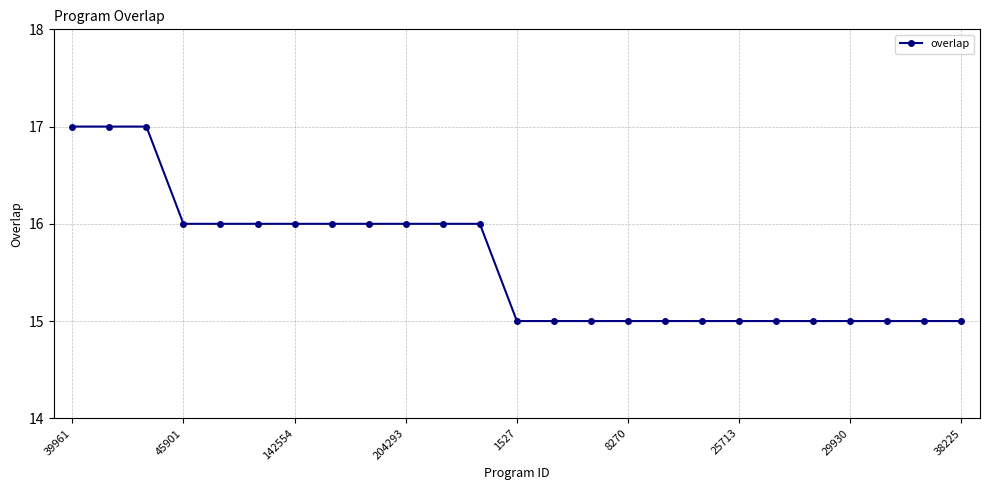

What is the smallest value displayed?

15